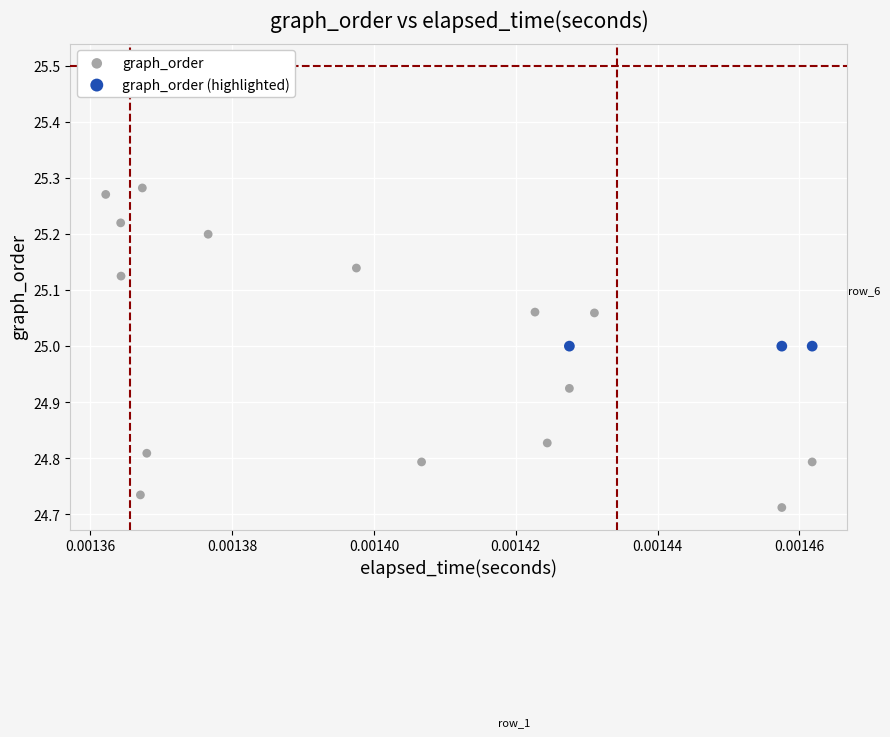

Which series contains the lowest Y value?

graph_order